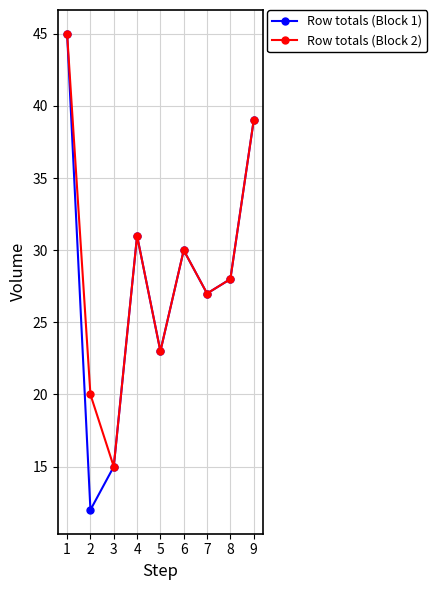

Is it true that Row totals (Block 1) equals 43 at 4?

False